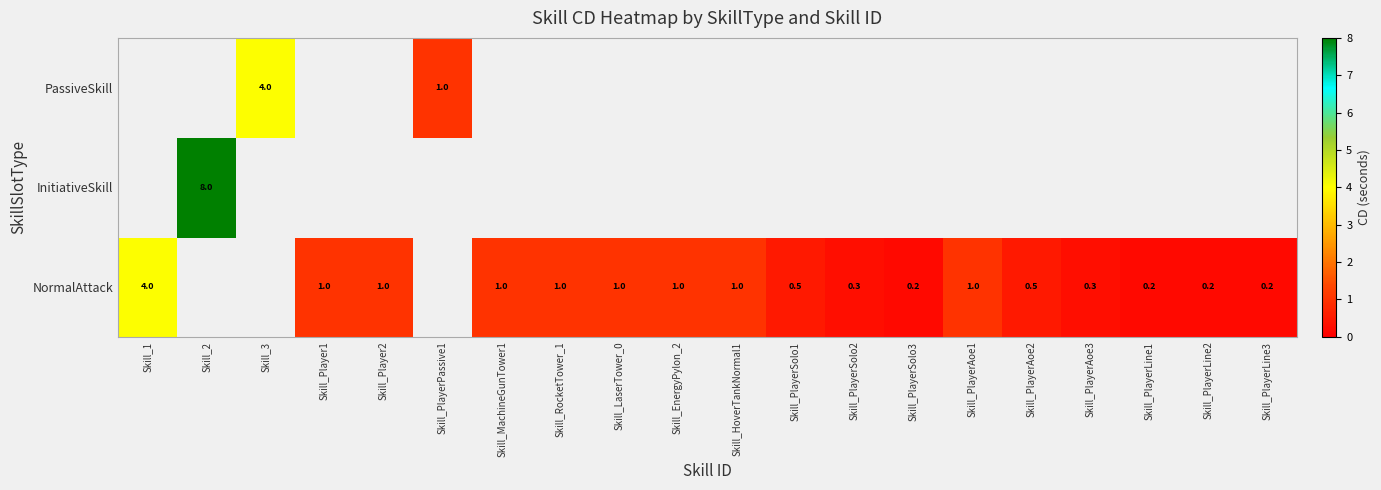

The value of PassiveSkill at Skill_3 is 4.0. True or false?

True